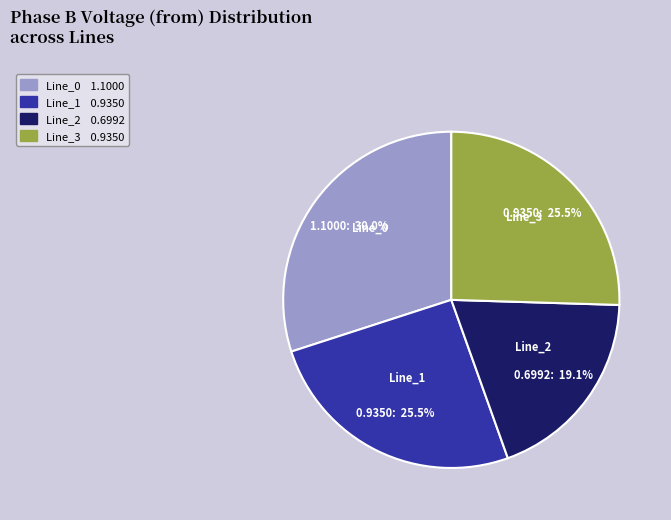

Do Line_3 and Line_0 together represent more than half of the pie?

Yes